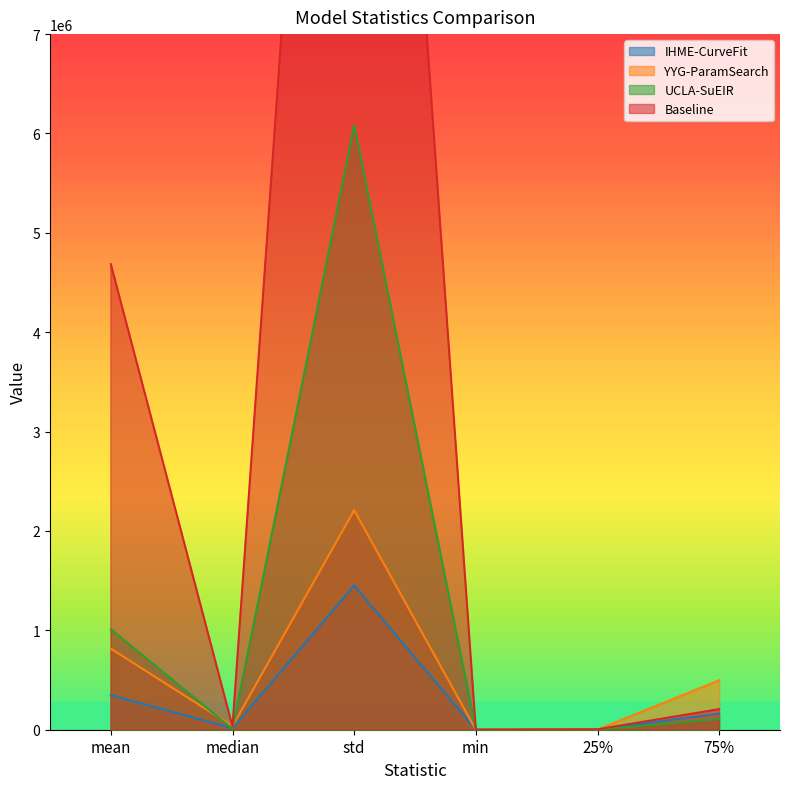

At which category does Baseline reach its first local peak?

std